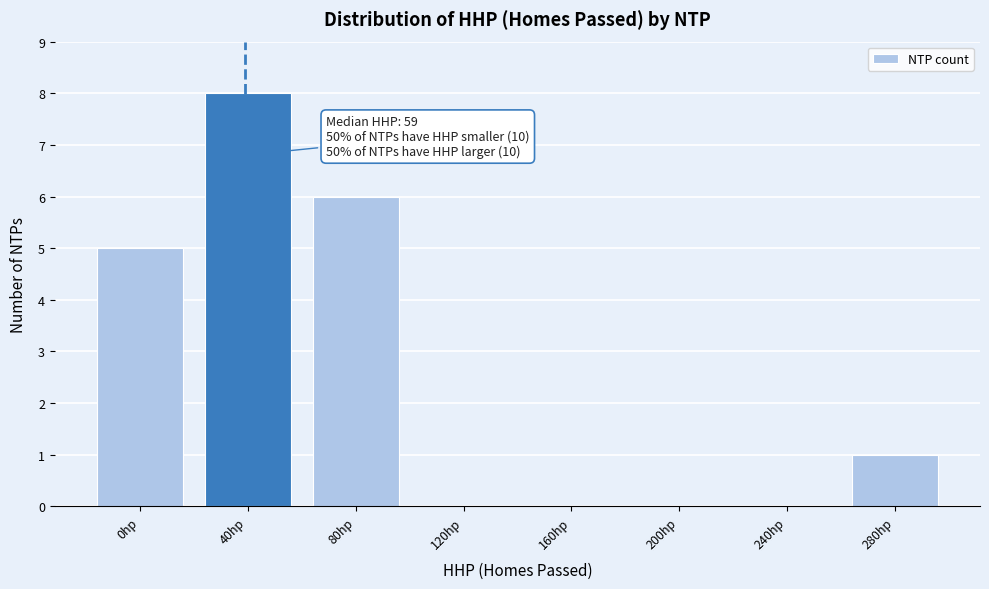

Reading left to right, extract all data points from this chart.

0hp=5	40hp=8	80hp=6	120hp=0	160hp=0	200hp=0	240hp=0	280hp=1